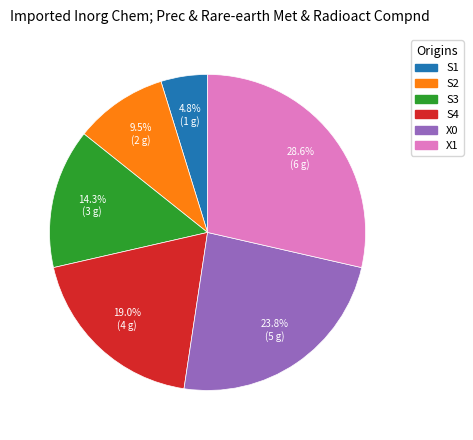

How many segments does this pie chart have?

6